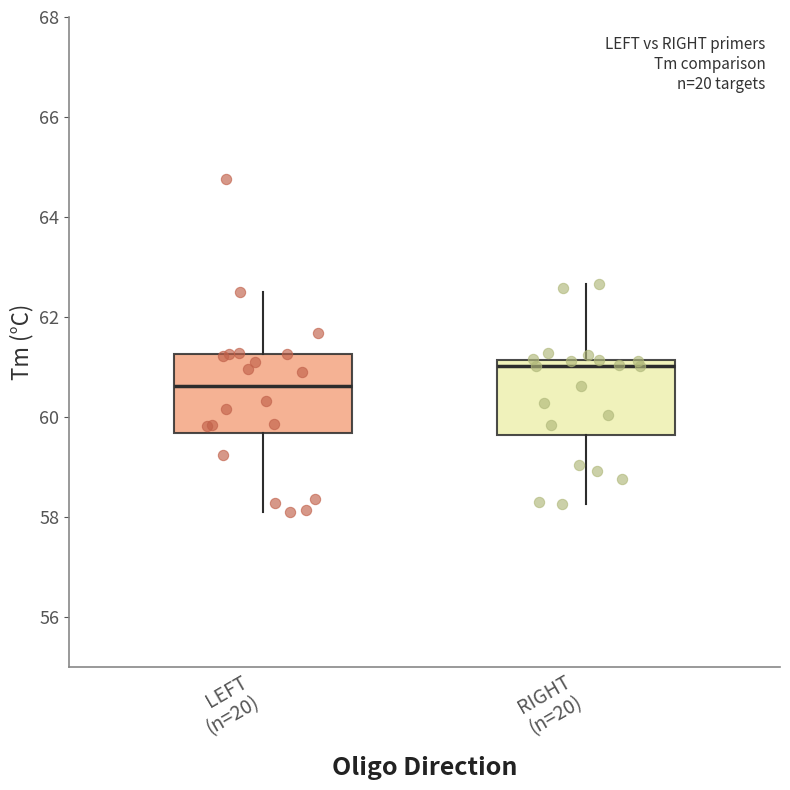

Which box has the lowest median line?

LEFT (n=20)